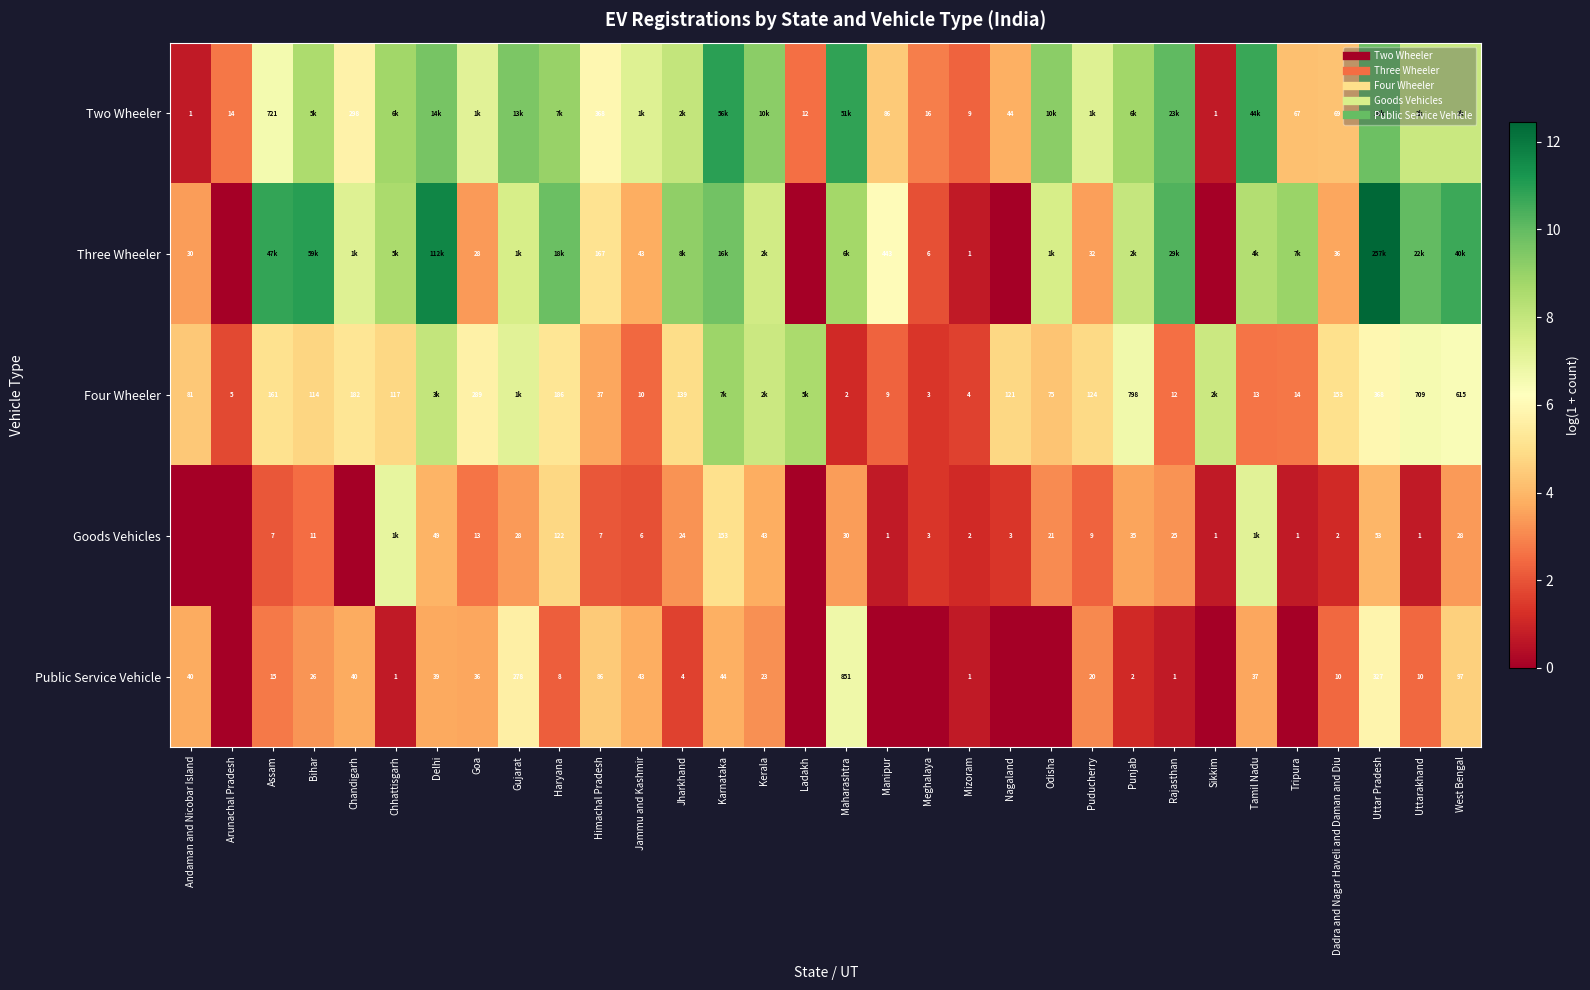

What is the total value across all series at Bihar?

30.0